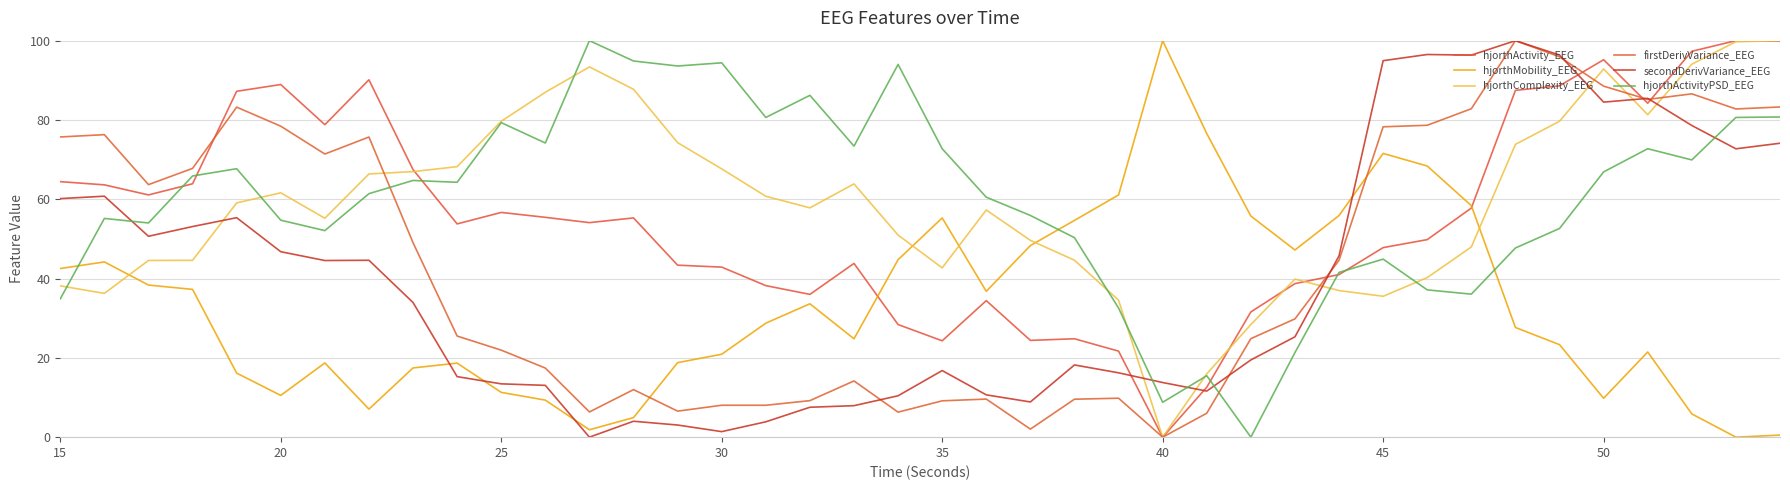

Count the number of data series in this chart.

6